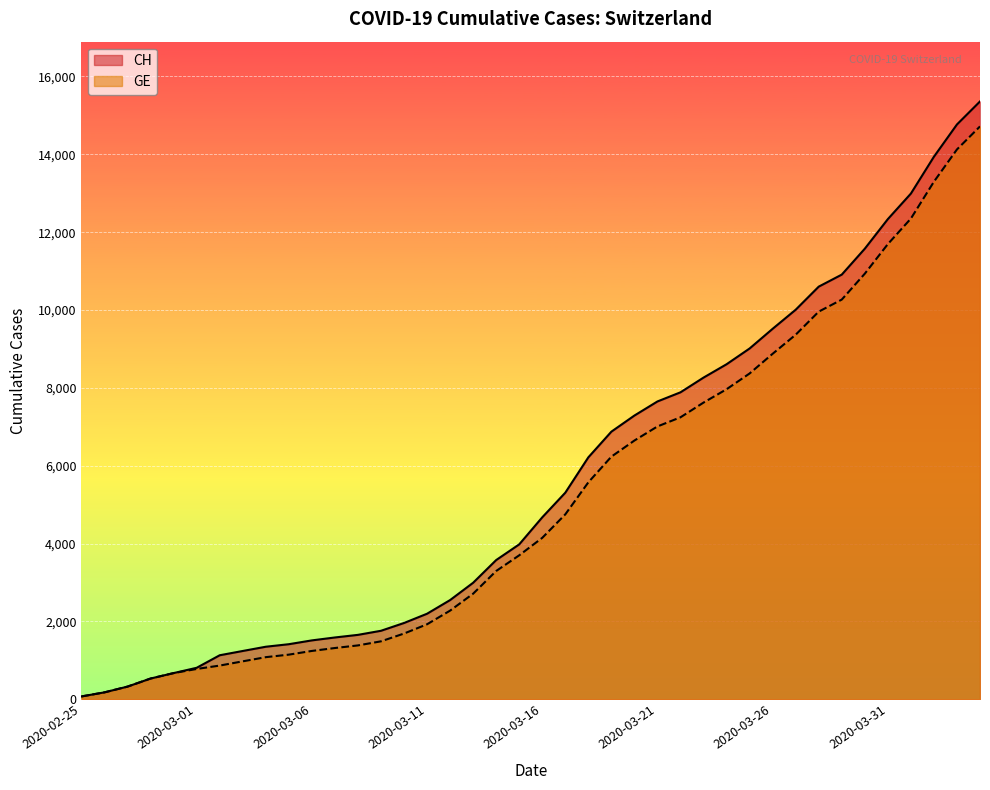

Rank the series by their average value, from lowest to highest.

GE, CH